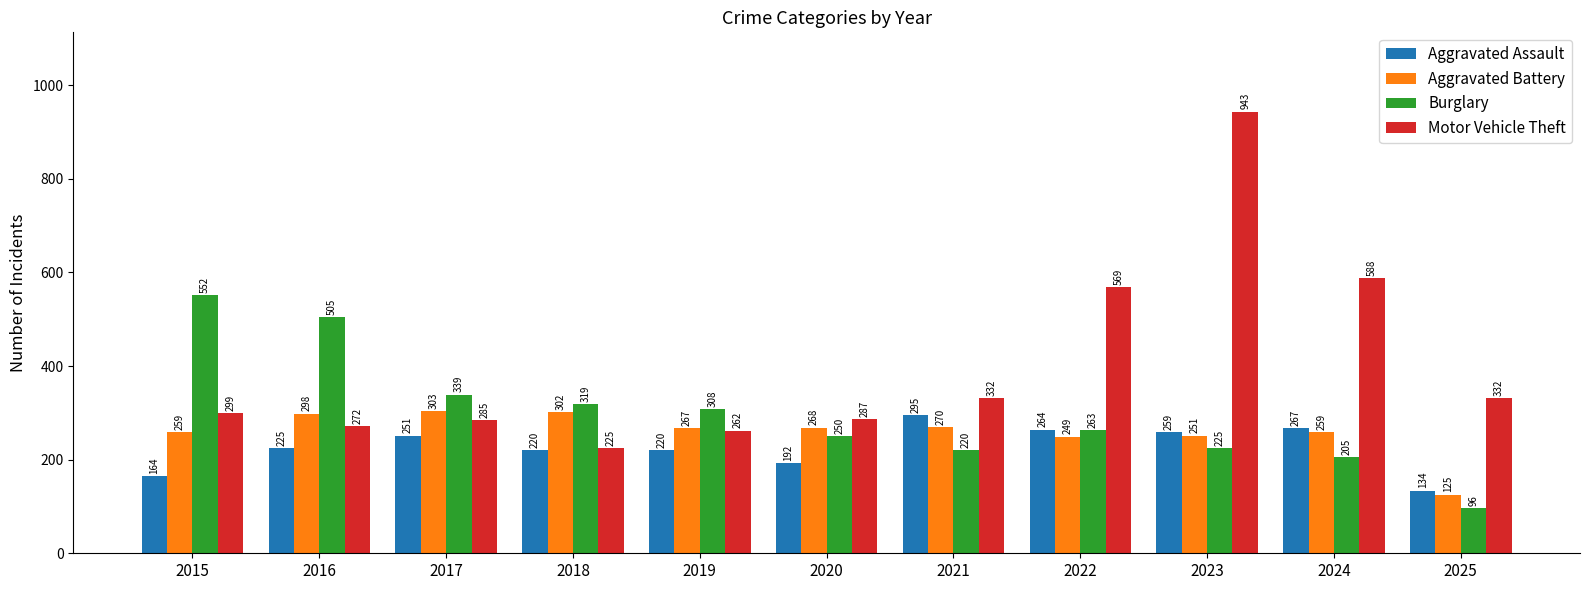

How many distinct data groups are displayed?

4